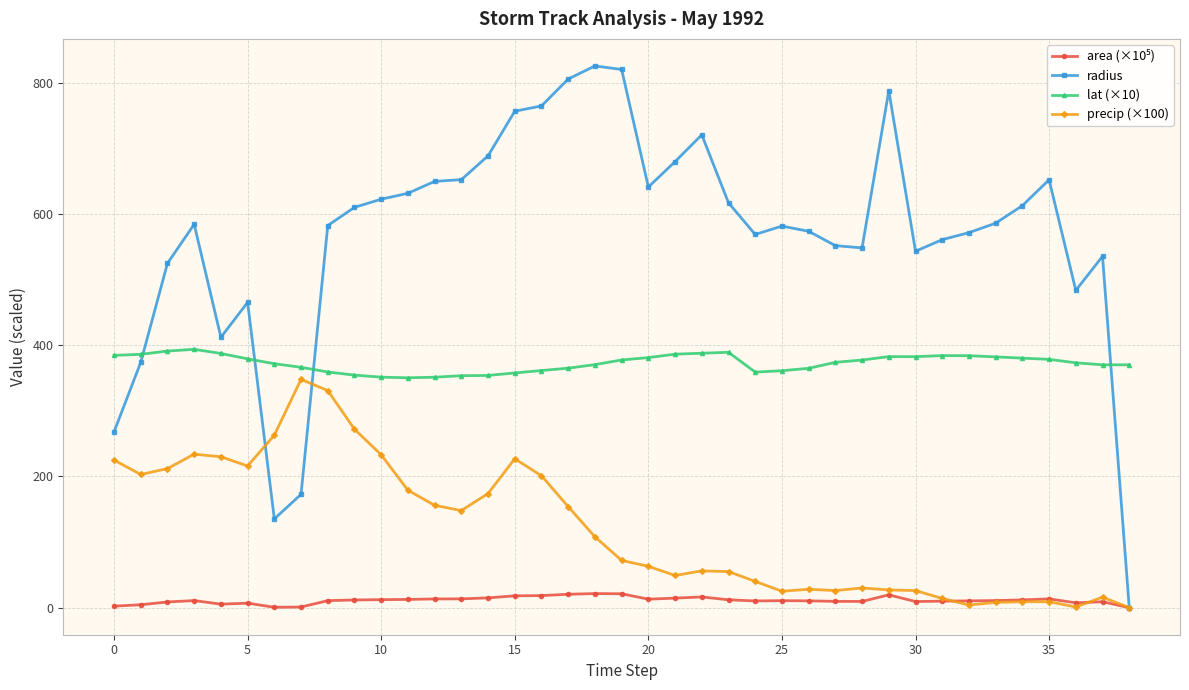

Count the number of categories in the chart.

39